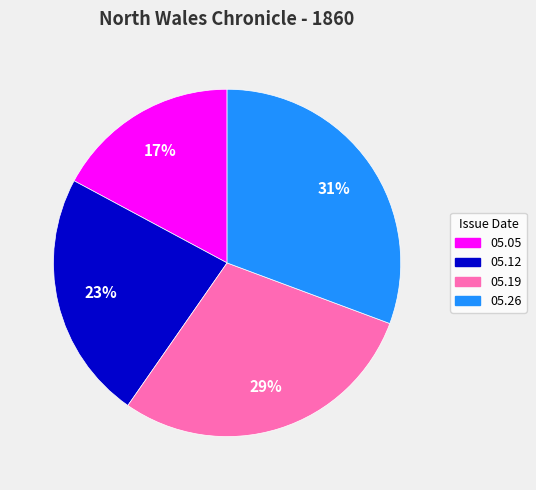

Is there a majority slice in this chart?

No